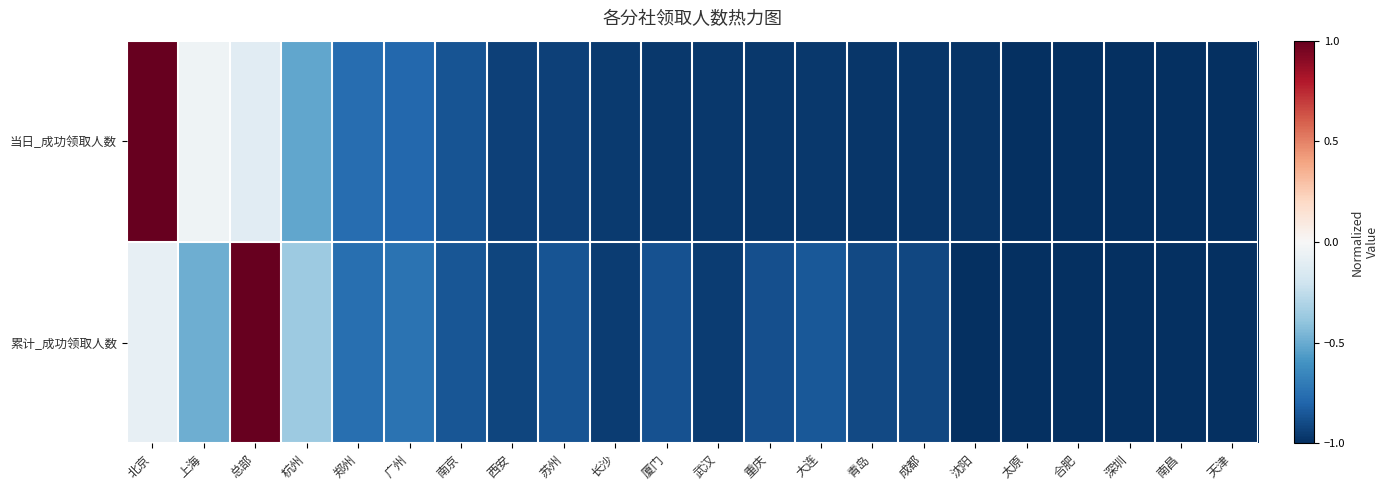

Which series changed the most between 南京 and 太原?

累计_成功领取人数